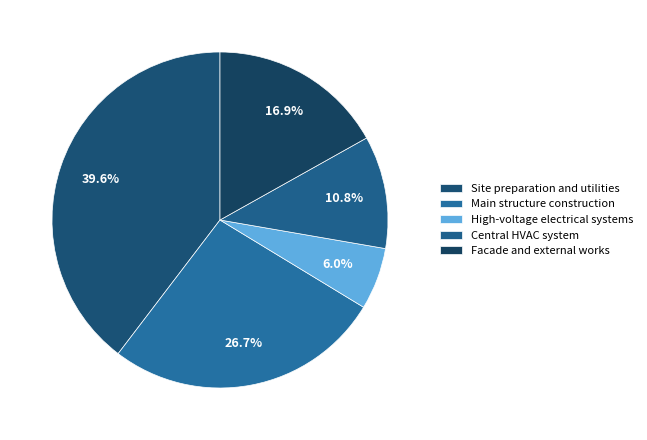

How many segments does this pie chart have?

5